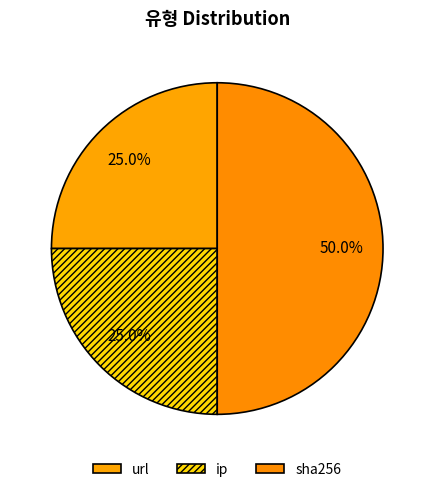

Is there any slice that represents more than half of the pie?

No